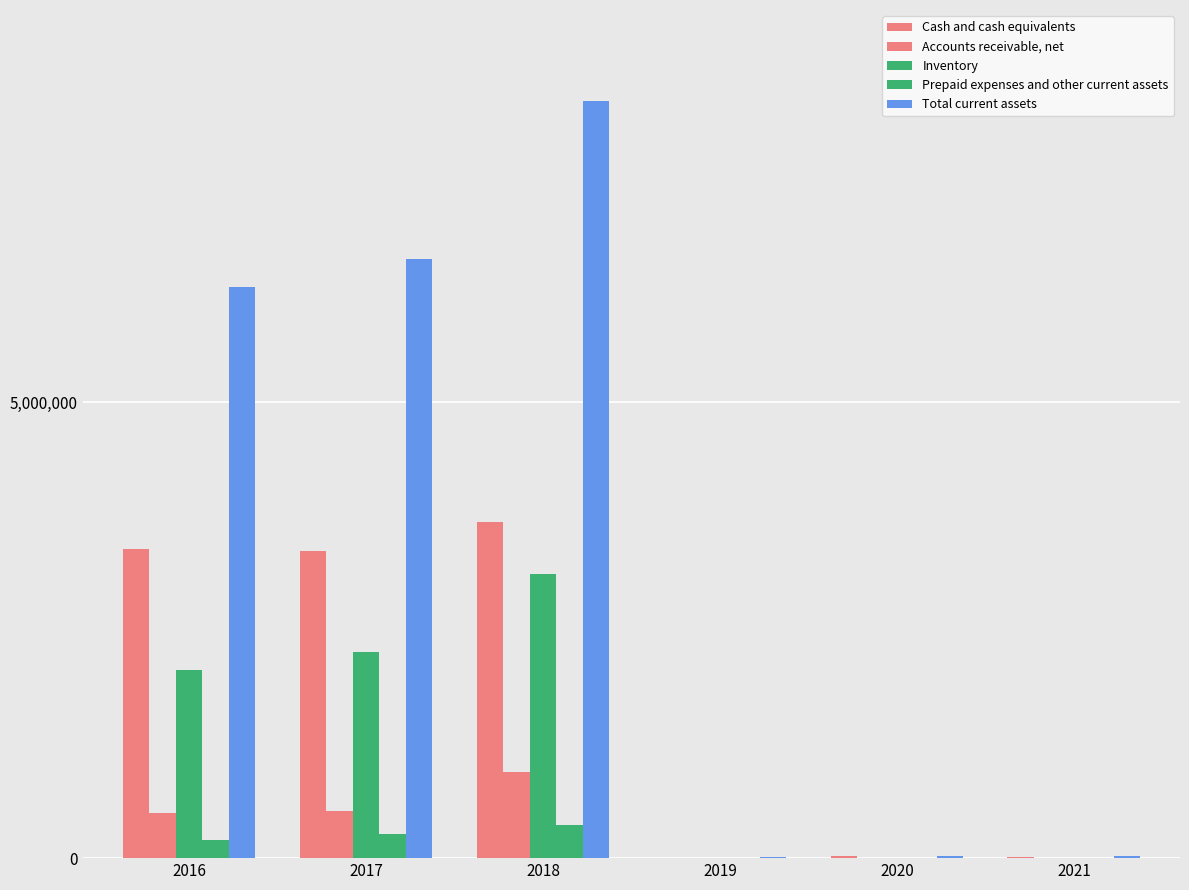

How many categories are shown in the chart?

6